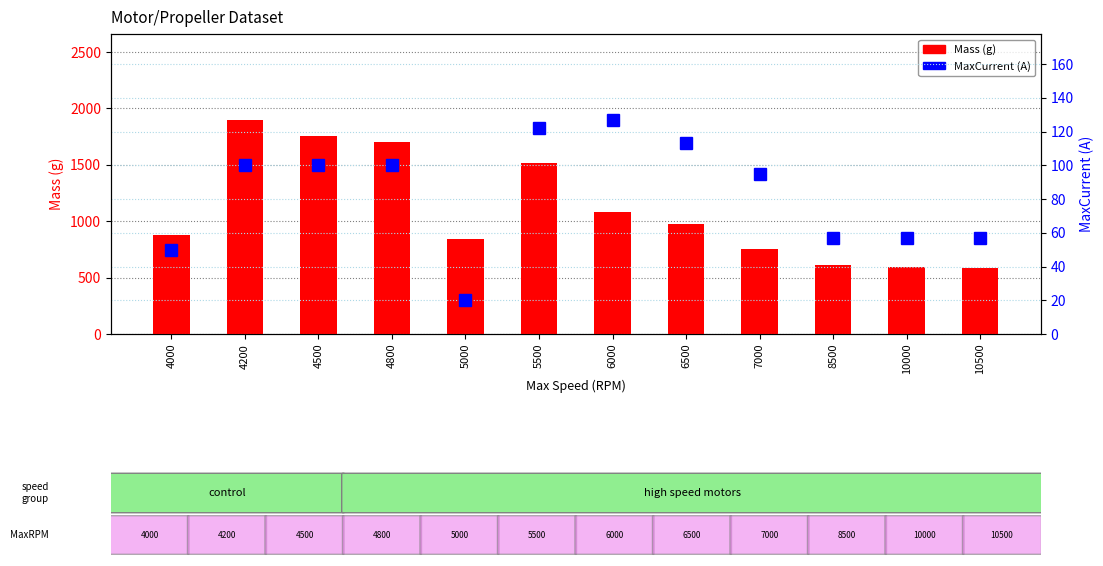

Which category has the highest value across all series?

4200